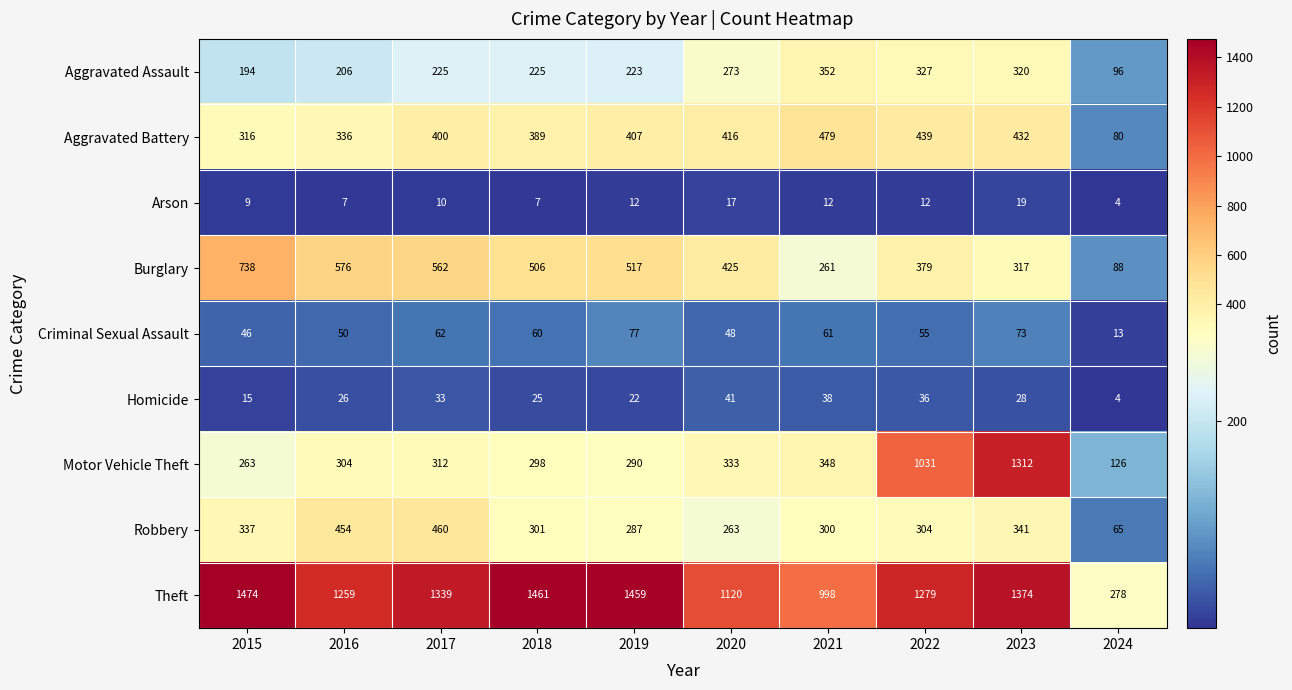

What is the difference between the Aggravated Battery values at 2017 and 2023?

32